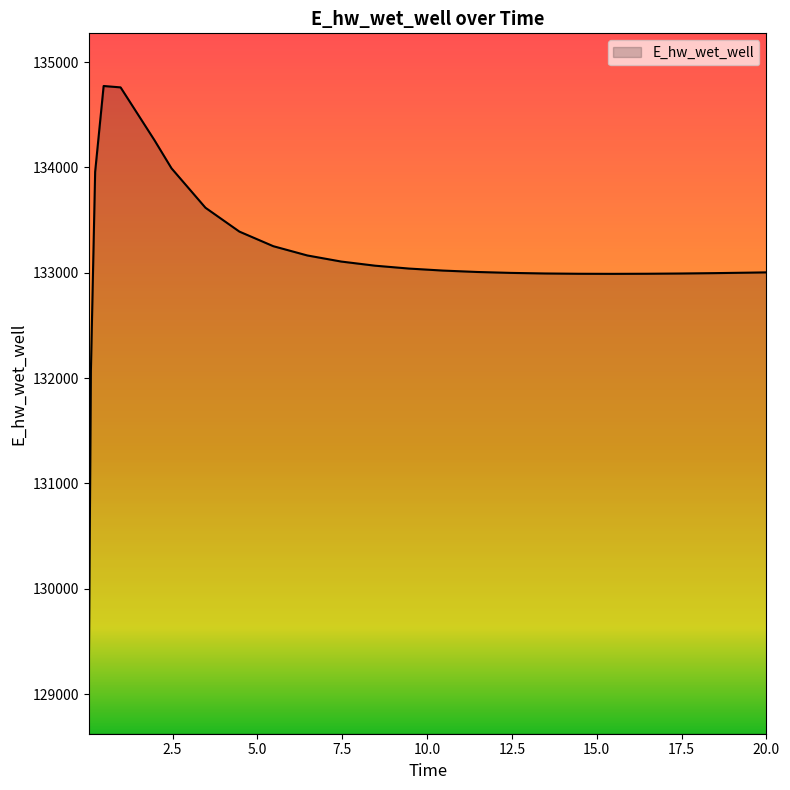

What is the minimum value shown in the chart?

129124.4